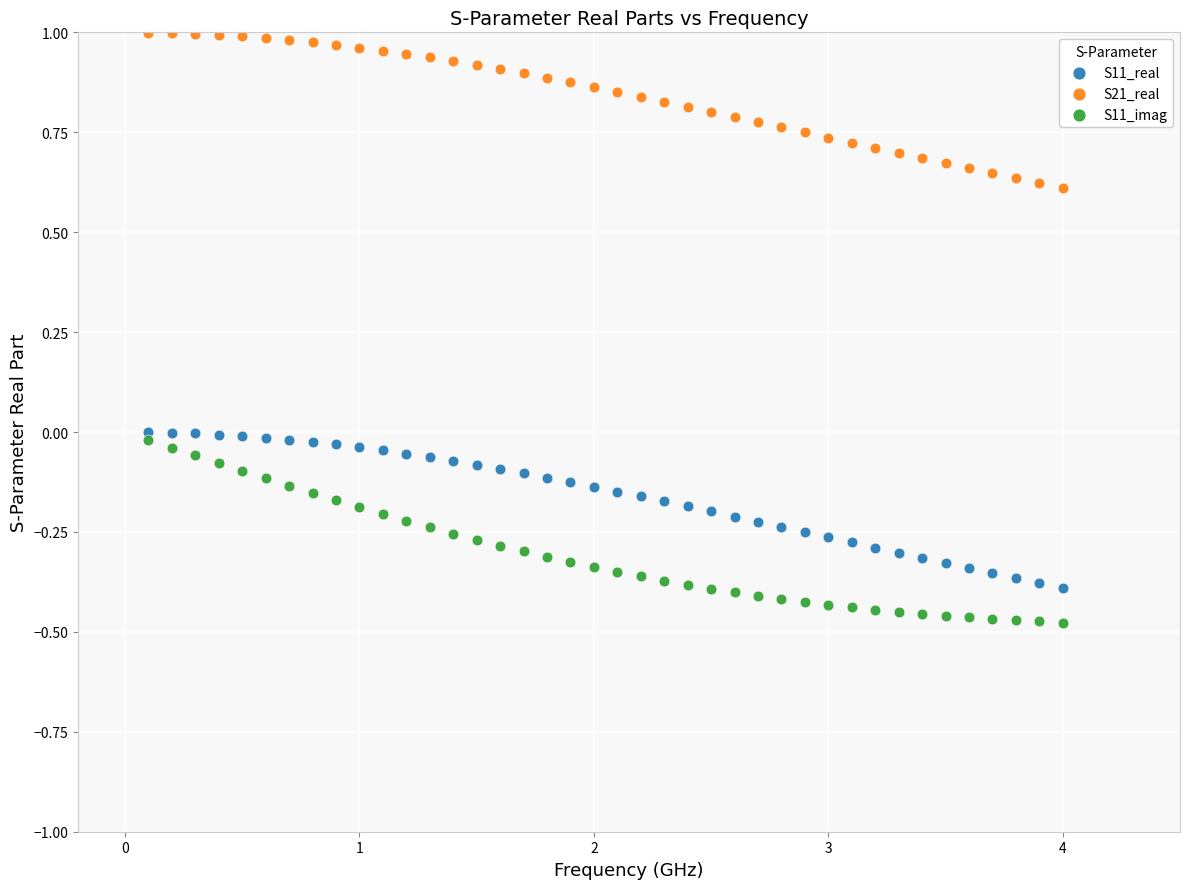

Which series reaches the minimum Y coordinate?

S11_imag